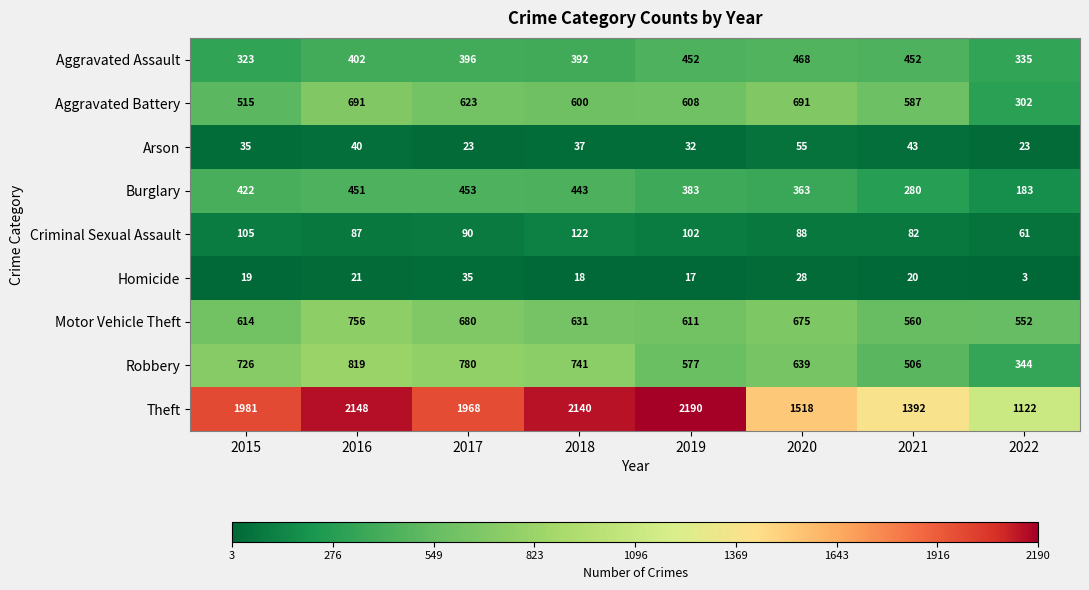

What is the difference between the maximum and minimum values in the Burglary series?

270